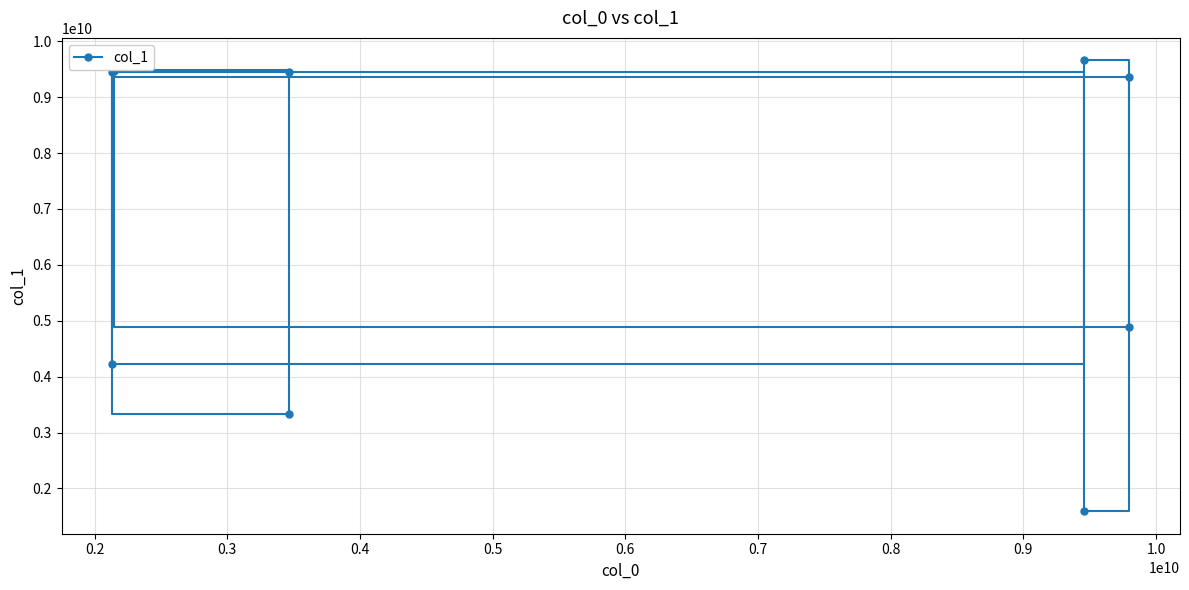

Count the number of data series in this chart.

1